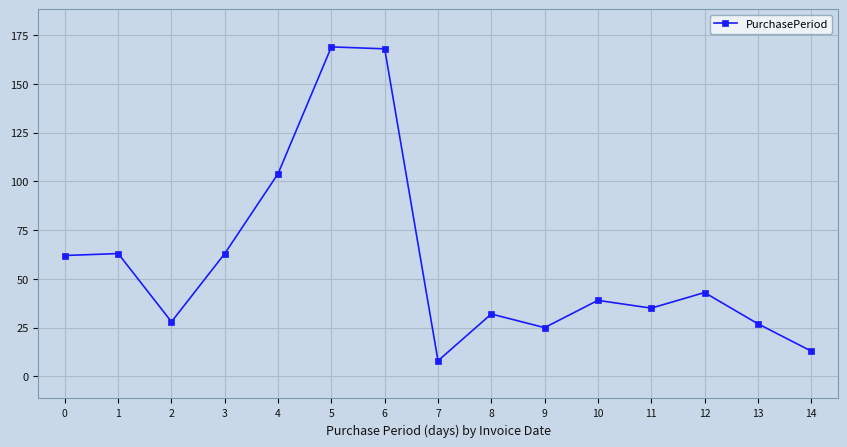

What value does the data have at 3, to the nearest 5?

65